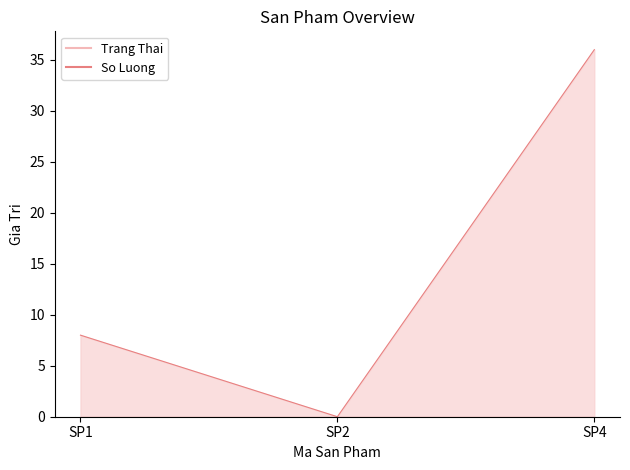

How many lines are shown in the chart?

1